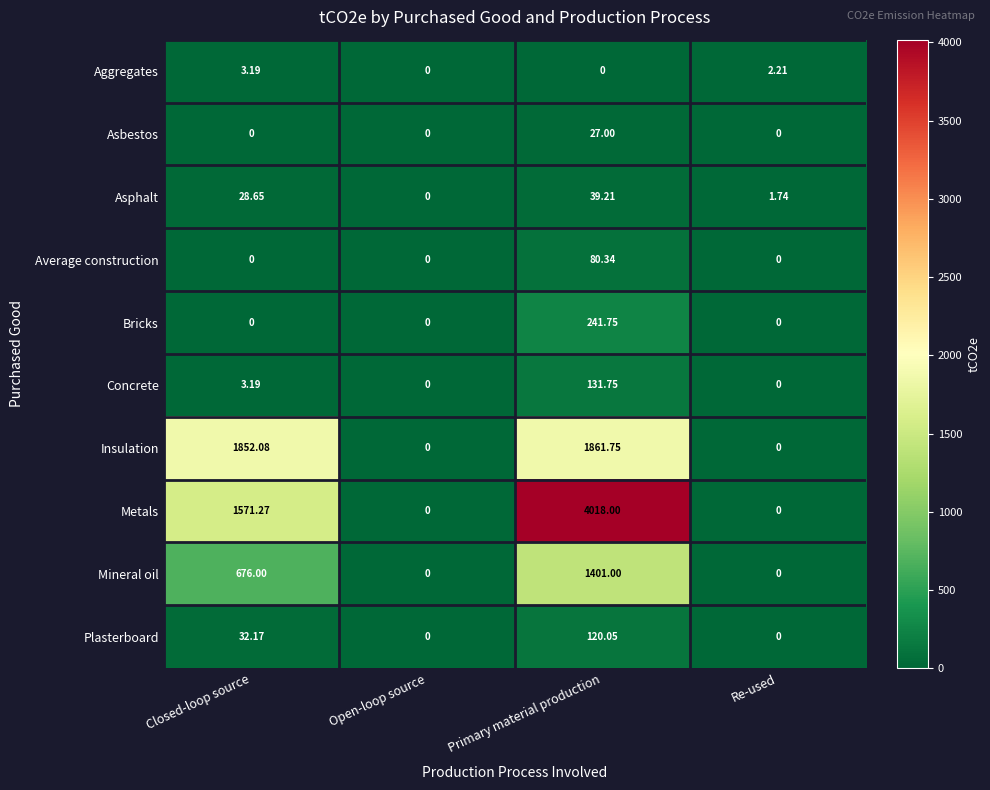

Rank the series by their maximum value, from highest to lowest.

Metals, Insulation, Mineral oil, Bricks, Concrete, Plasterboard, Average construction, Asphalt, Asbestos, Aggregates